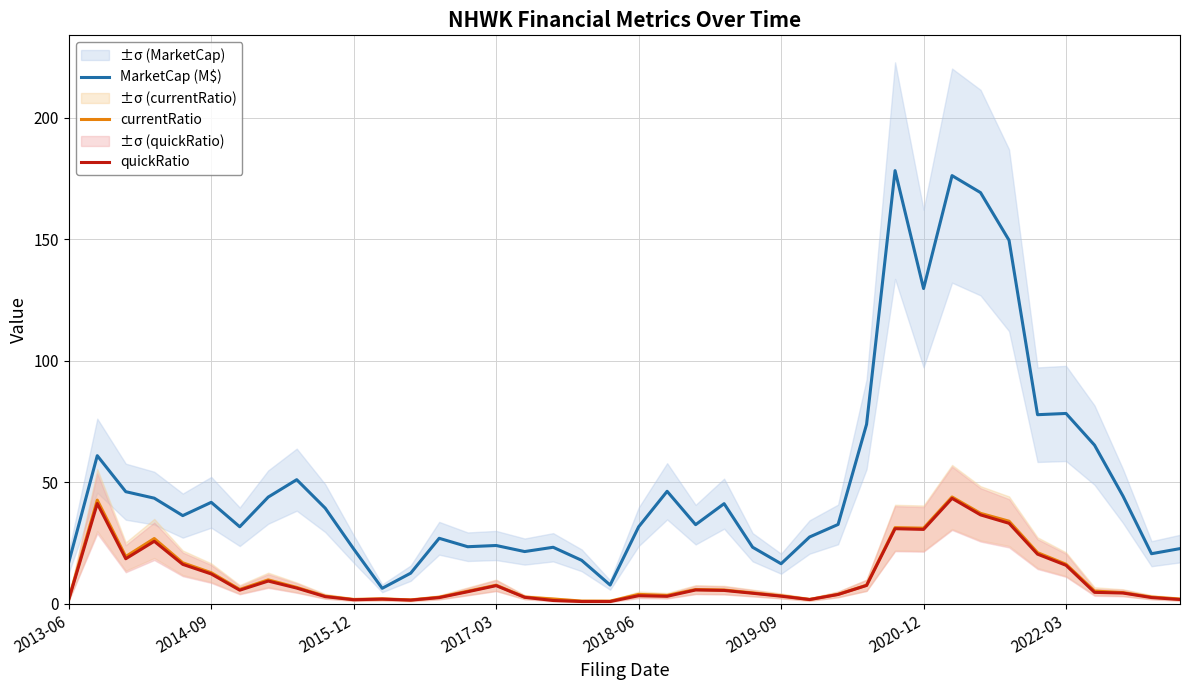

Reading left to right, extract all data points from this chart.

MarketCap (M$): 17.1	60.9	46.1	43.5	36.3	41.8	31.7	43.9	51.1	39.4	22.6	6.4	12.6	27.0	23.5	24.0	21.5	23.3	17.9	7.7	31.7	46.3	32.6	41.2	23.3	16.5	27.5	32.7	73.9	178.2	129.7	176.2	169.2	149.6	77.8	78.3	65.3	44.3	20.6	22.7
currentRatio: 2.0	42.7	19.4	26.9	16.9	12.8	5.9	9.9	6.8	3.1	1.8	2.0	1.6	2.7	5.2	7.7	2.8	2.0	1.1	1.1	3.9	3.4	5.9	5.7	4.5	3.3	1.8	3.9	7.7	31.3	31.1	44.0	37.2	34.0	21.0	16.3	5.2	4.6	2.8	2.0
quickRatio: 1.8	41.3	18.5	25.7	16.2	12.3	5.6	9.4	6.5	3.0	1.7	1.9	1.5	2.5	5.0	7.5	2.7	1.4	0.9	0.9	3.3	3.1	5.7	5.5	4.3	3.1	1.8	3.8	7.6	30.9	30.6	43.4	36.6	33.1	20.4	15.8	4.7	4.4	2.6	1.8